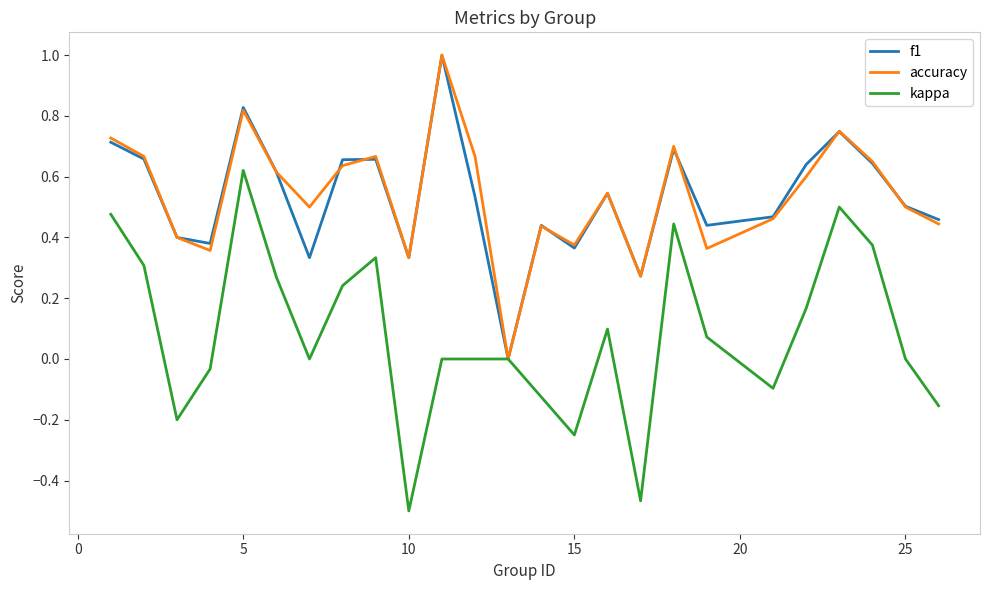

What is the maximum value shown in the chart?

1.0